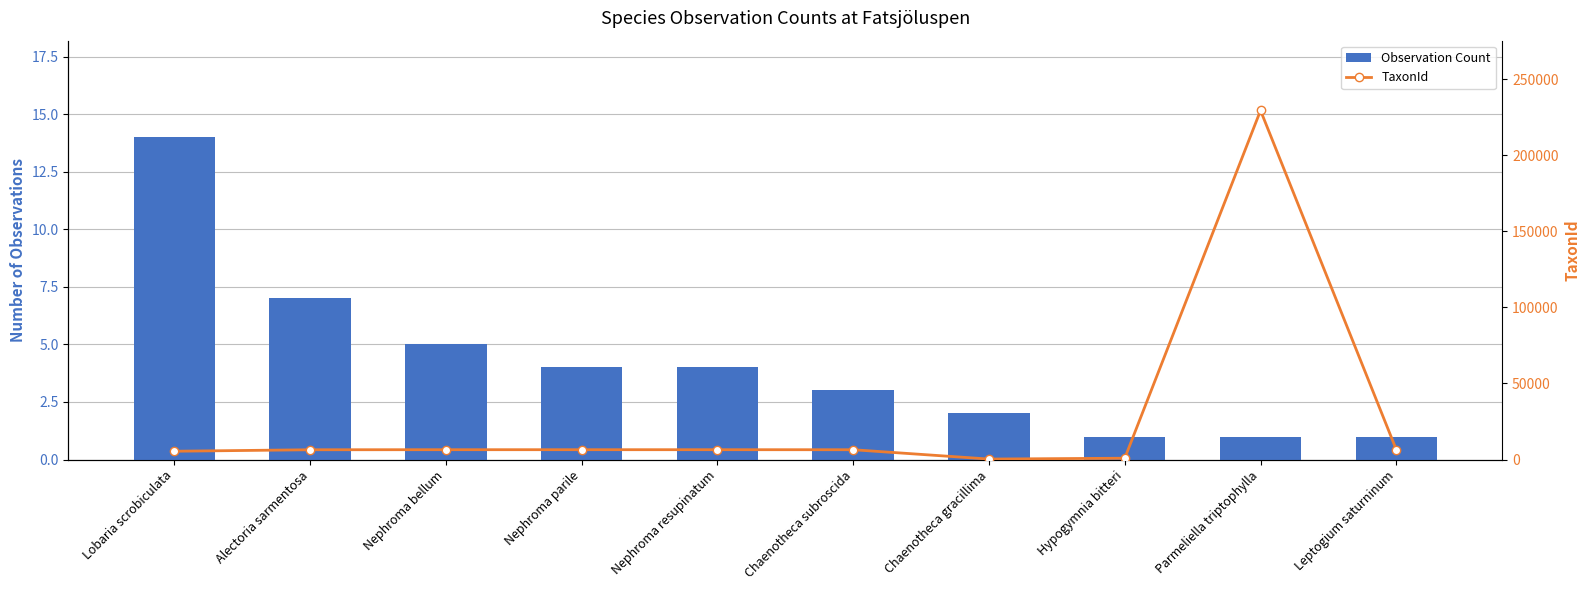

What are all the series names shown in the legend?

Observation Count, TaxonId